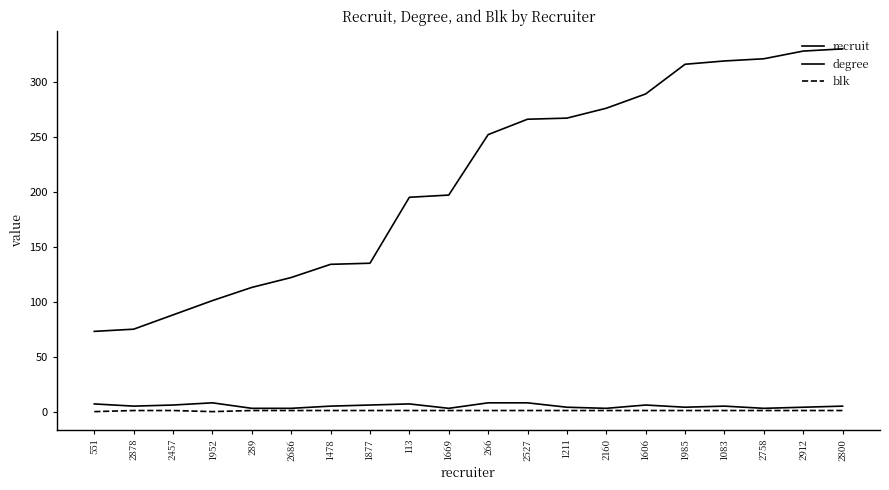

What is the highest value of the blk series?

1